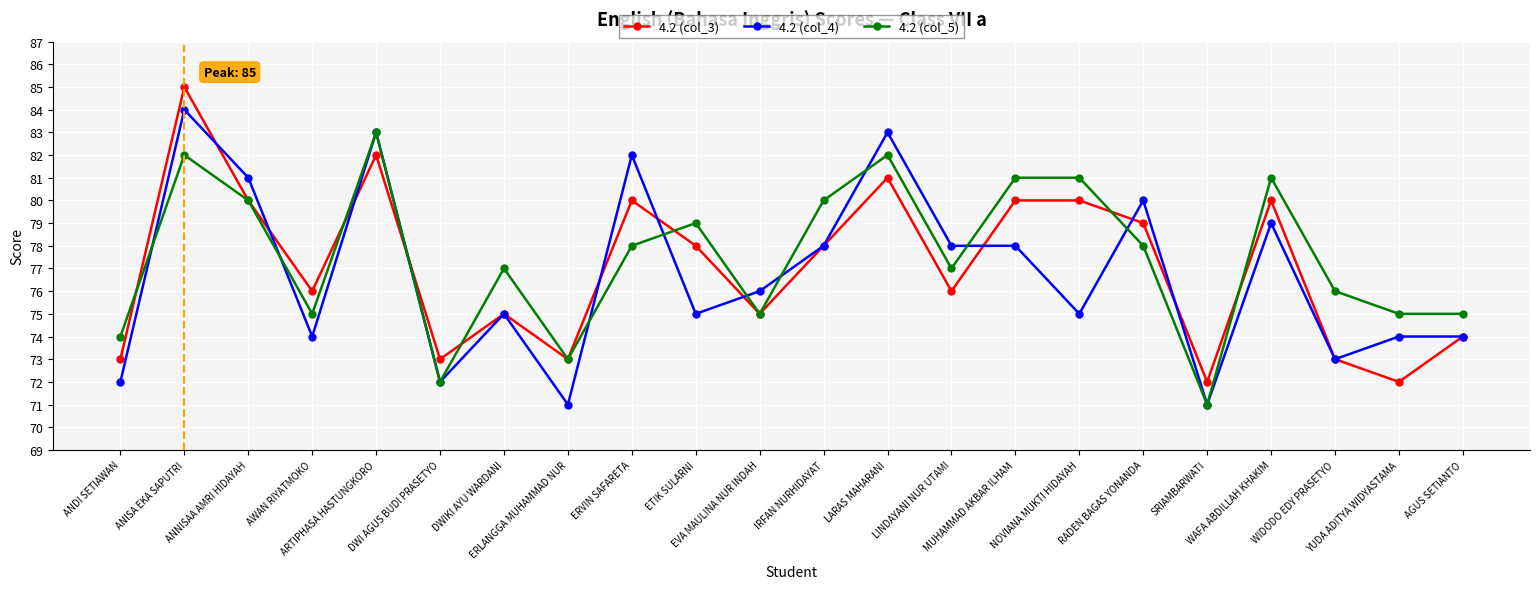

What are all the series names shown in the legend?

4.2 (col_3), 4.2 (col_4), 4.2 (col_5)